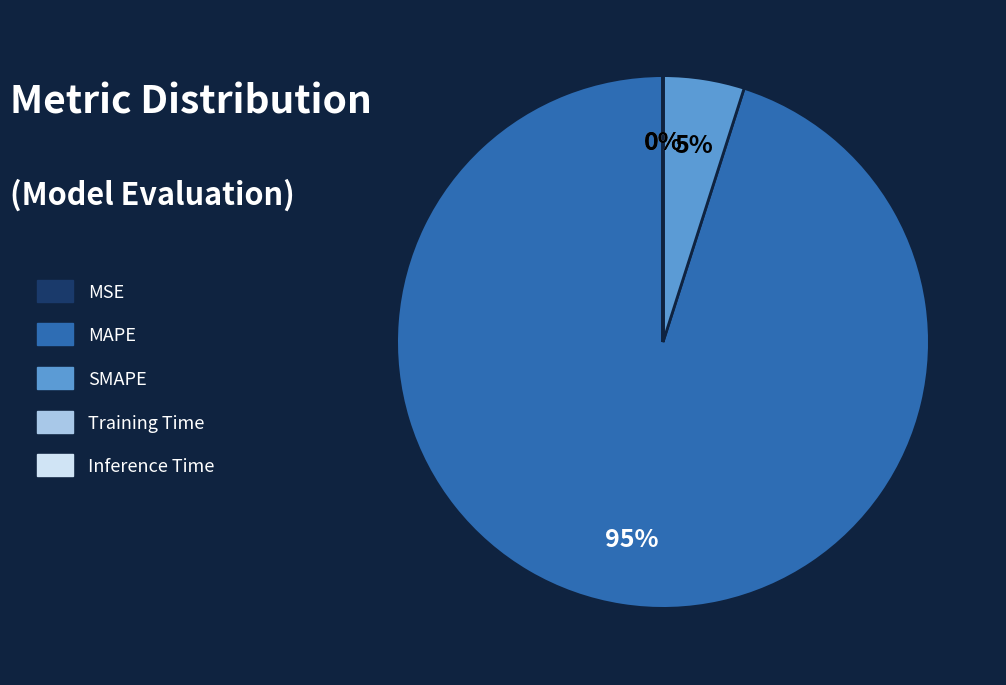

Which slice represents more than half of the pie?

MAPE